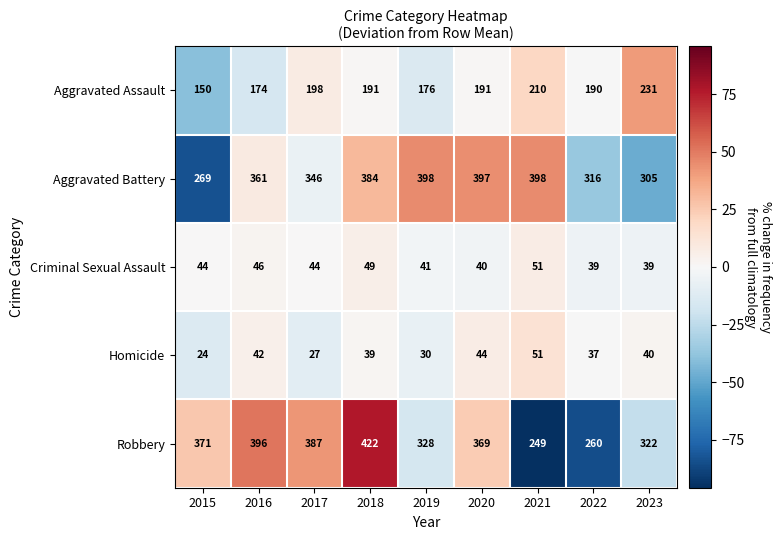

At 2015, list the series in order from smallest to largest.

Homicide, Criminal Sexual Assault, Aggravated Assault, Aggravated Battery, Robbery